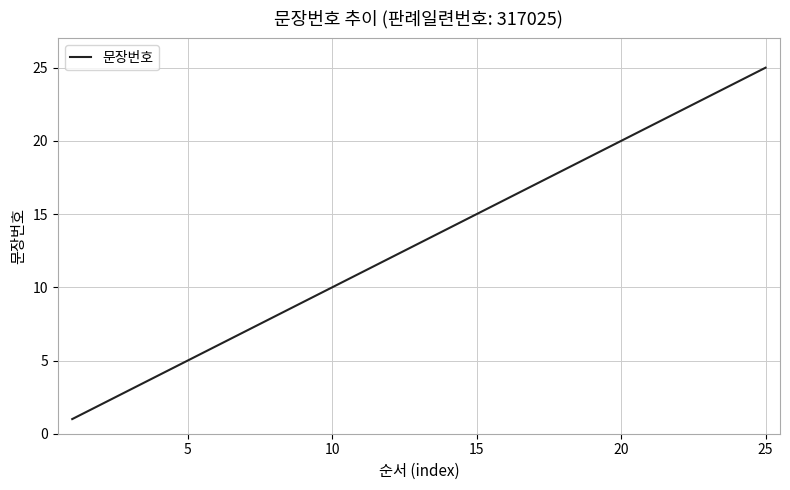

What is the sum of all values?

325